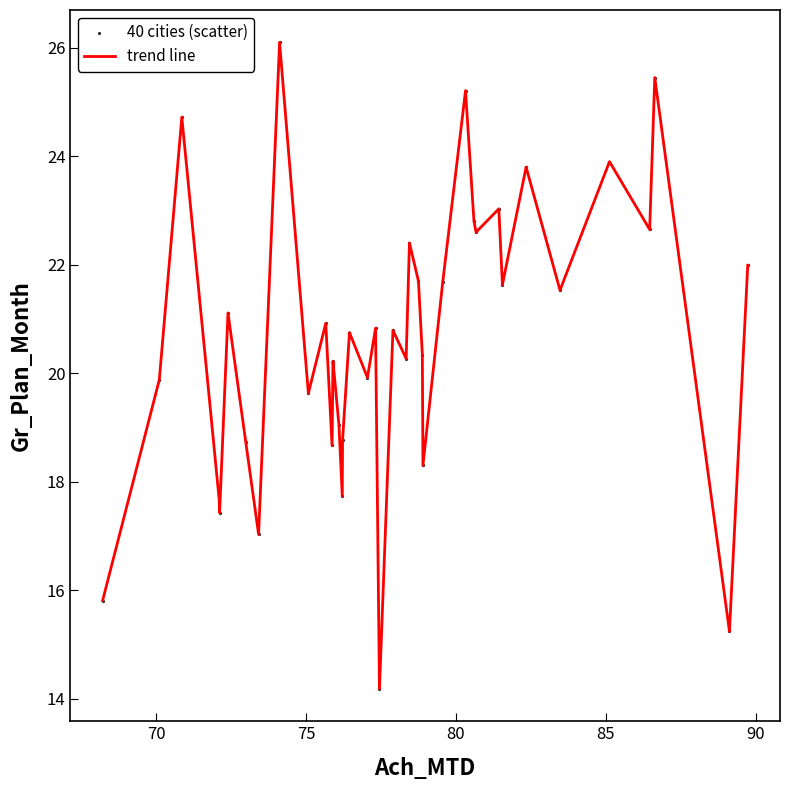

What is the smallest value displayed?

14.2